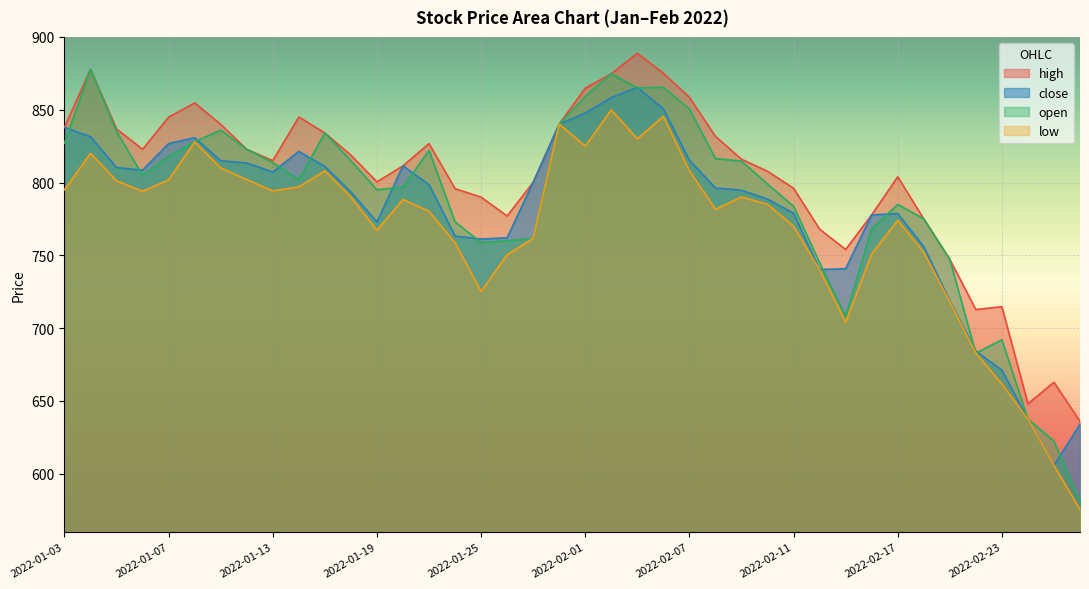

Read the open value at 2022-02-11.

783.7